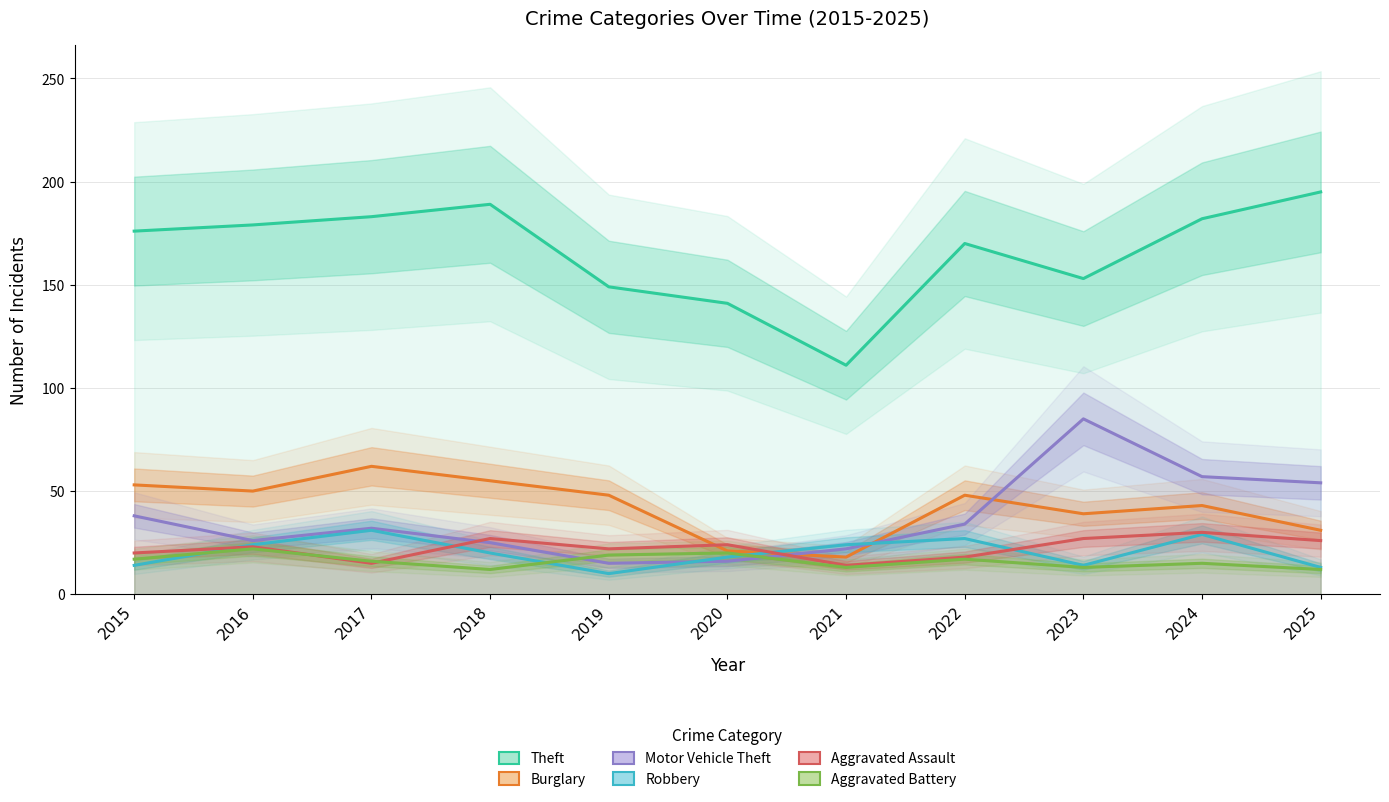

Reading left to right, list all the values displayed in this chart.

Theft: 2015=176	2016=179	2017=183	2018=189	2019=149	2020=141	2021=111	2022=170	2023=153	2024=182	2025=195
Burglary: 2015=53	2016=50	2017=62	2018=55	2019=48	2020=21	2021=18	2022=48	2023=39	2024=43	2025=31
Motor Vehicle Theft: 2015=38	2016=26	2017=32	2018=25	2019=15	2020=16	2021=22	2022=34	2023=85	2024=57	2025=54
Robbery: 2015=14	2016=24	2017=31	2018=20	2019=10	2020=18	2021=24	2022=27	2023=14	2024=29	2025=13
Aggravated Assault: 2015=20	2016=23	2017=15	2018=27	2019=22	2020=24	2021=14	2022=18	2023=27	2024=30	2025=26
Aggravated Battery: 2015=17	2016=22	2017=16	2018=12	2019=19	2020=20	2021=13	2022=17	2023=13	2024=15	2025=12